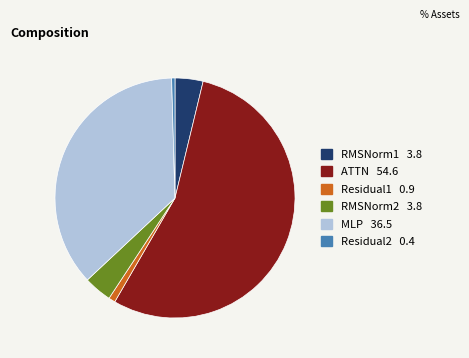

Combined, do MLP and Residual2 account for over 50%?

No